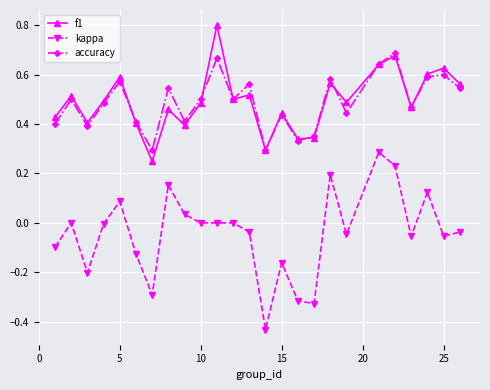

Which series has the widest spread of values?

kappa